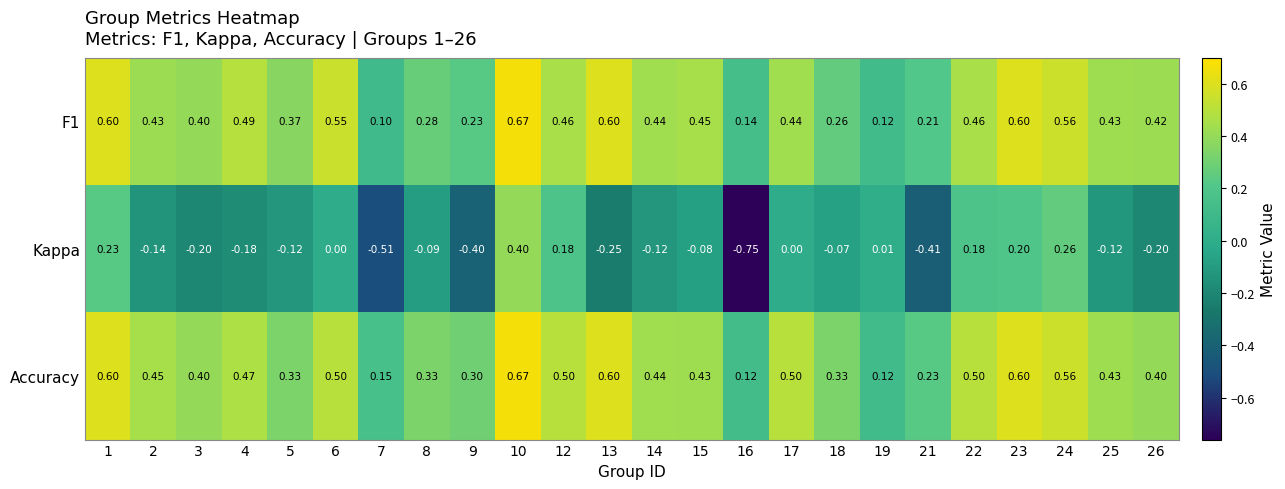

At how many categories does at least one series exceed 0?

24